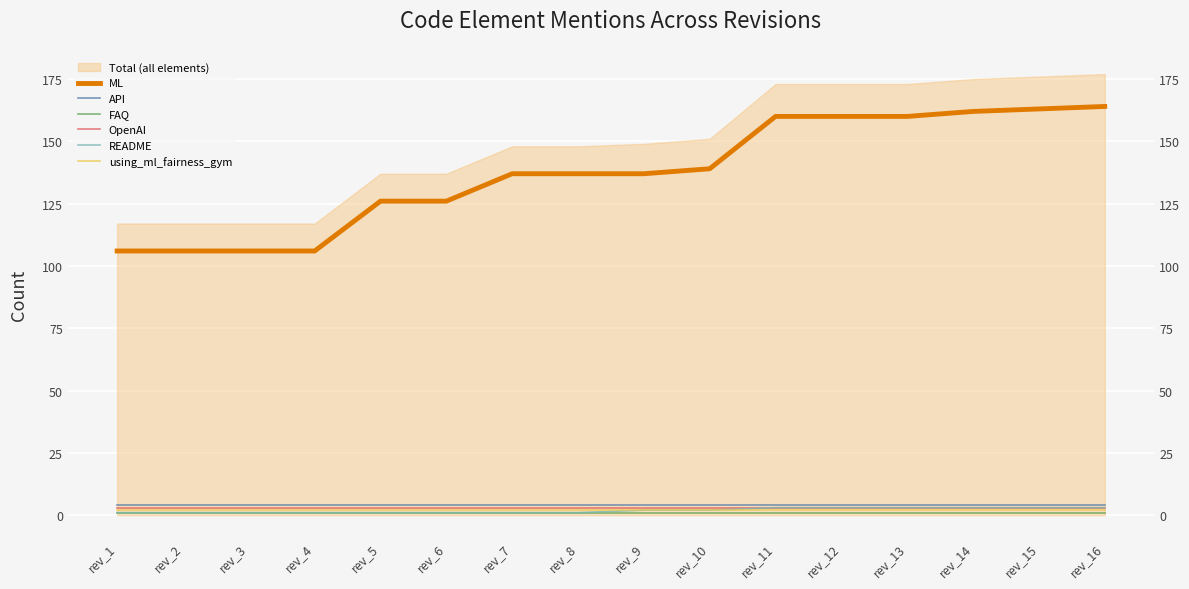

Which category has the lowest value across all series?

rev_1